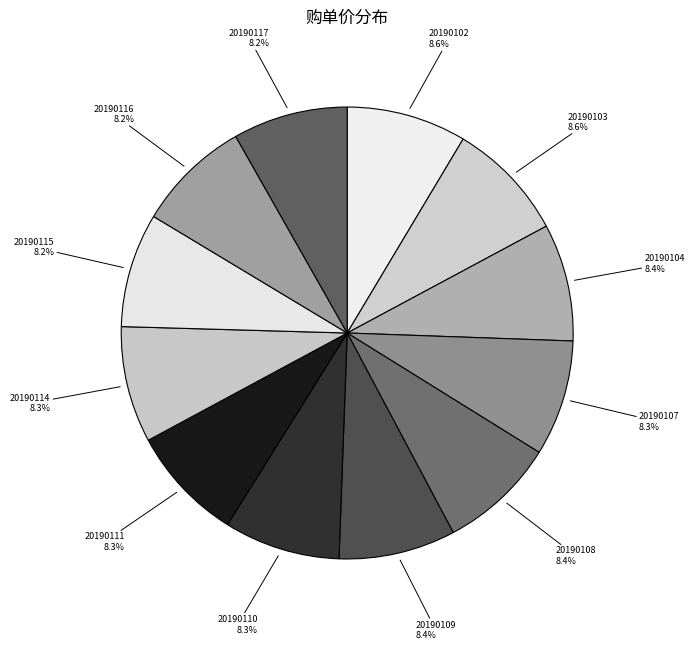

To the nearest percent, what portion does 20190108 represent?

8%